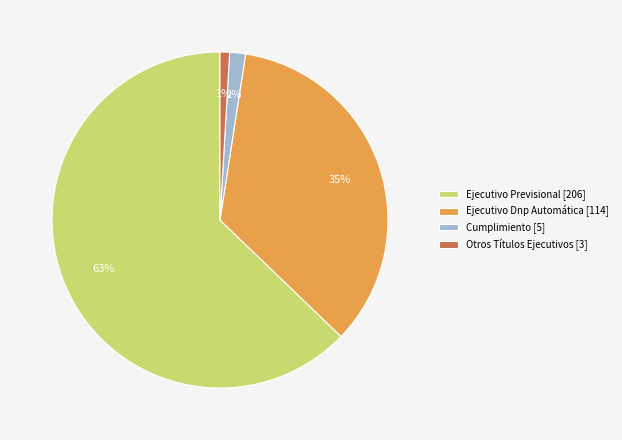

Between Cumplimiento [5] and Ejecutivo Previsional [206], which is larger?

Ejecutivo Previsional [206]